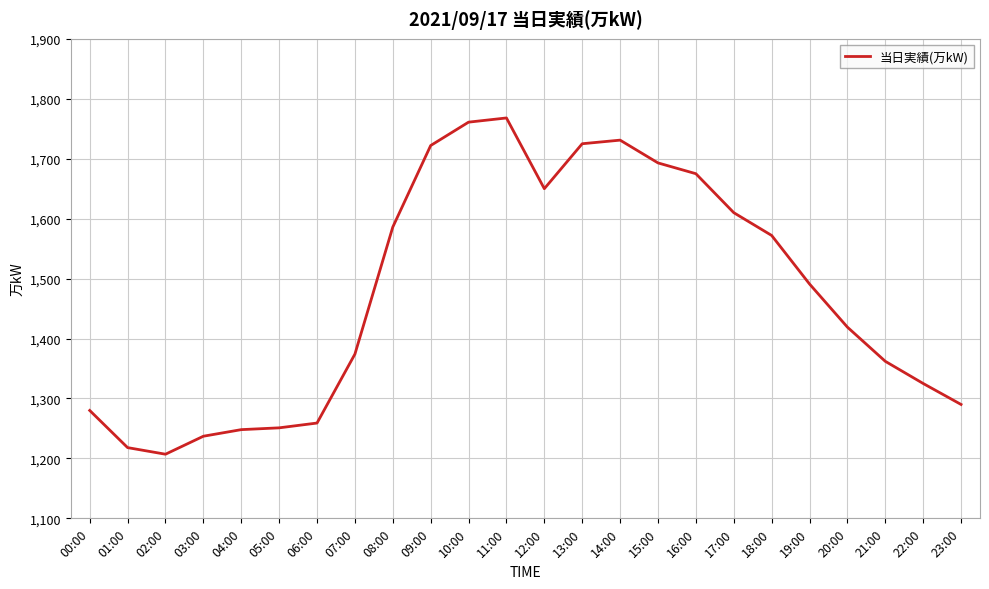

What is the difference between the maximum and minimum values?

561